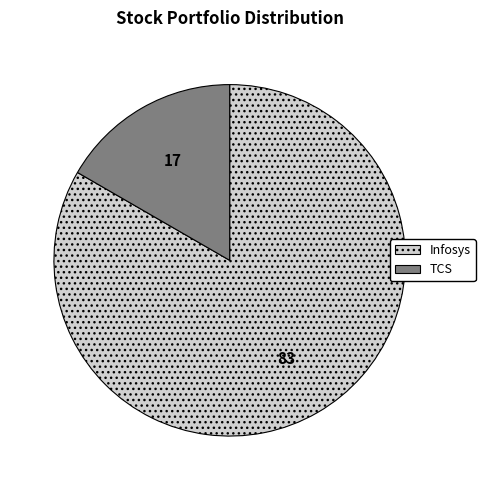

What is the ratio of the value at Infosys to the value at TCS?

5.0